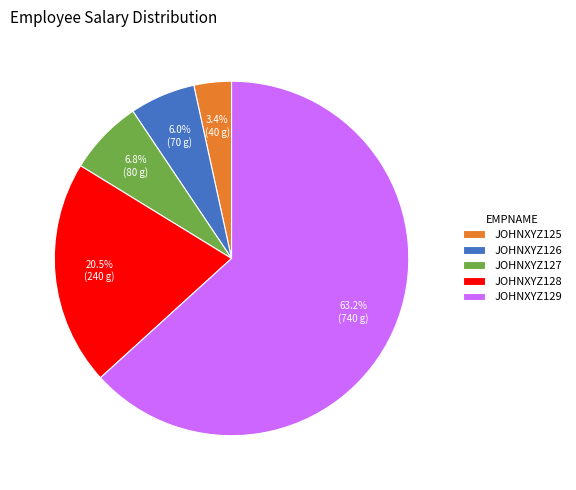

Which slice is the largest?

JOHNXYZ129